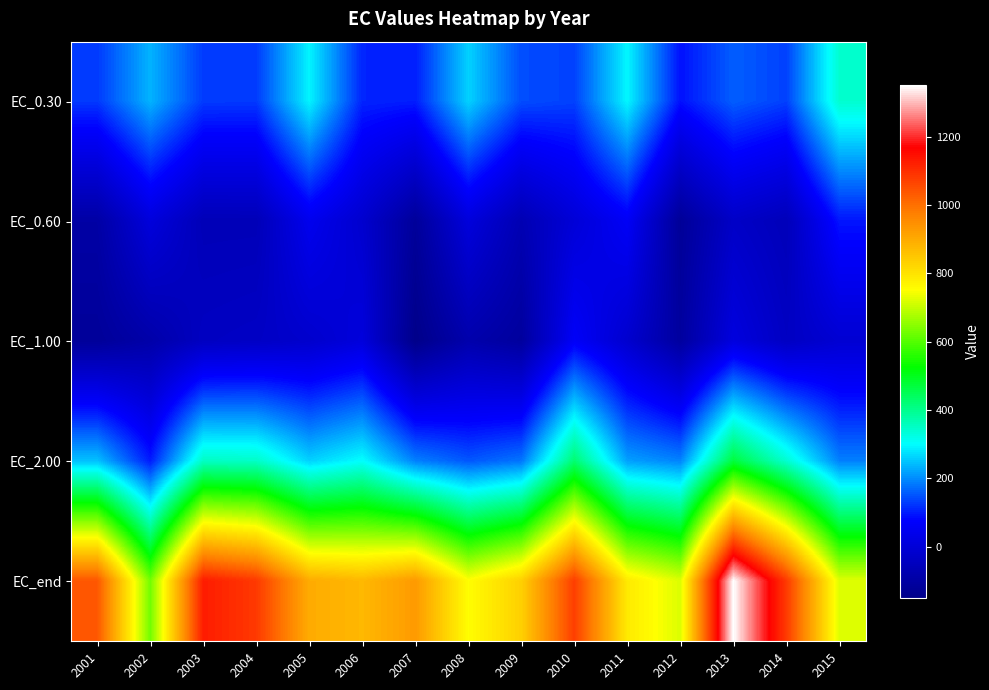

Rank the series at 2005 from highest to lowest value.

EC_end, EC_0.30, EC_2.00, EC_0.60, EC_1.00